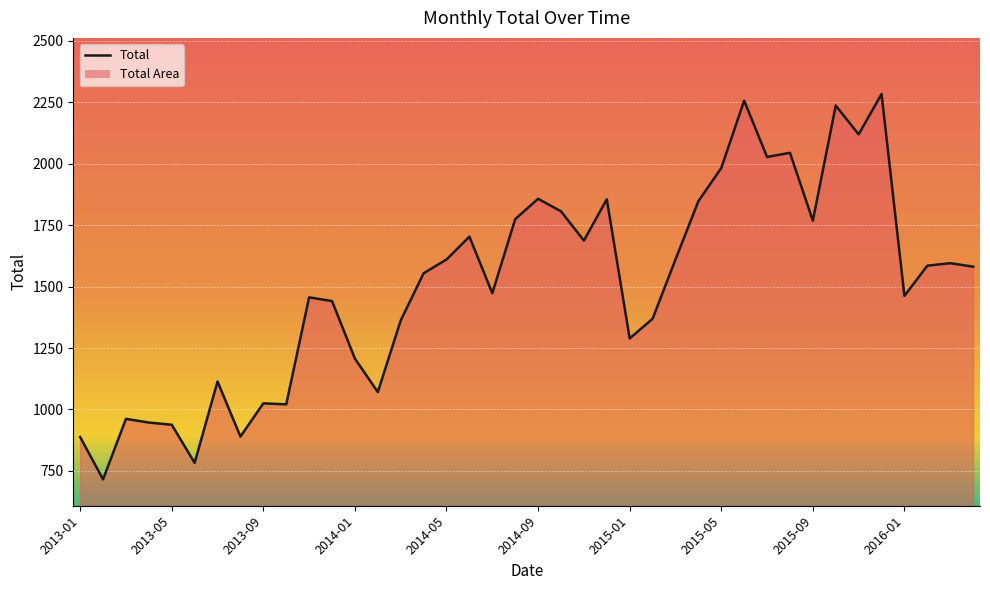

What is the difference between the maximum and minimum values?

1567